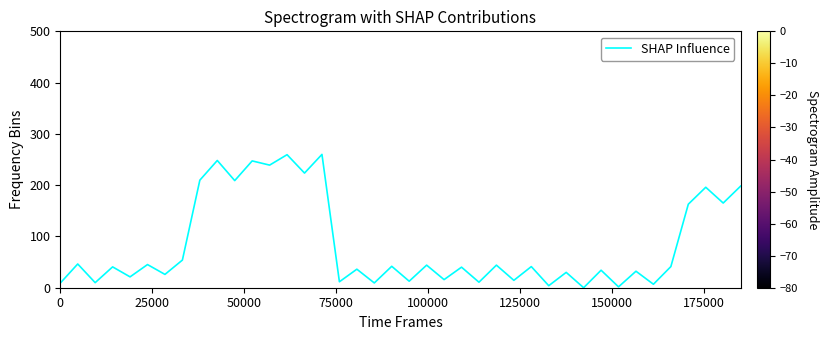

What is the difference between the maximum and minimum values?

260.0